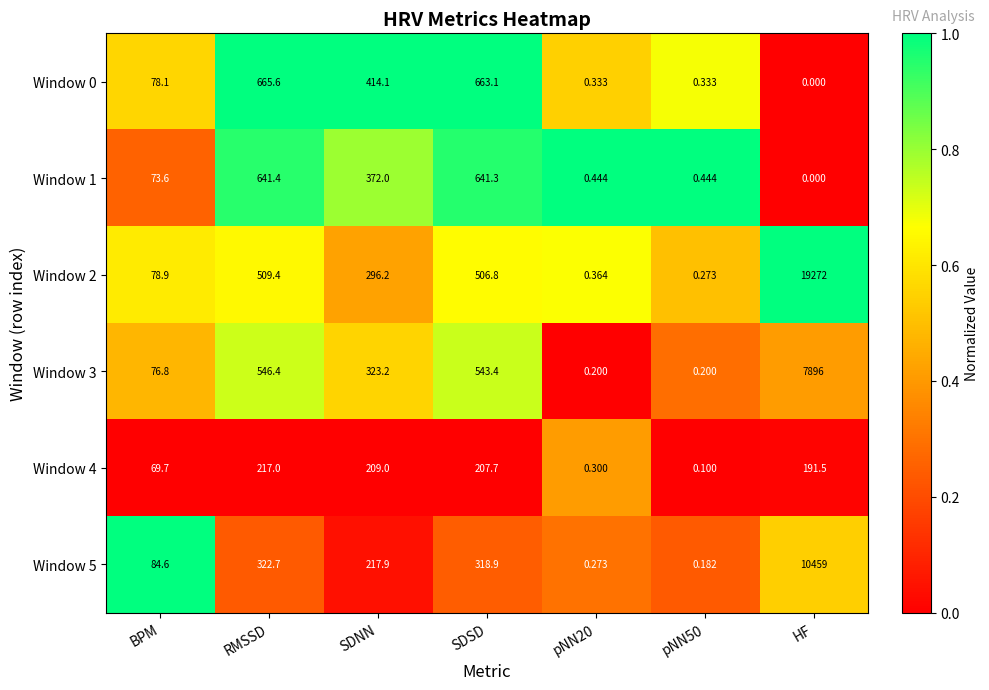

What is the spread (max minus min) of values at pNN50?

0.3